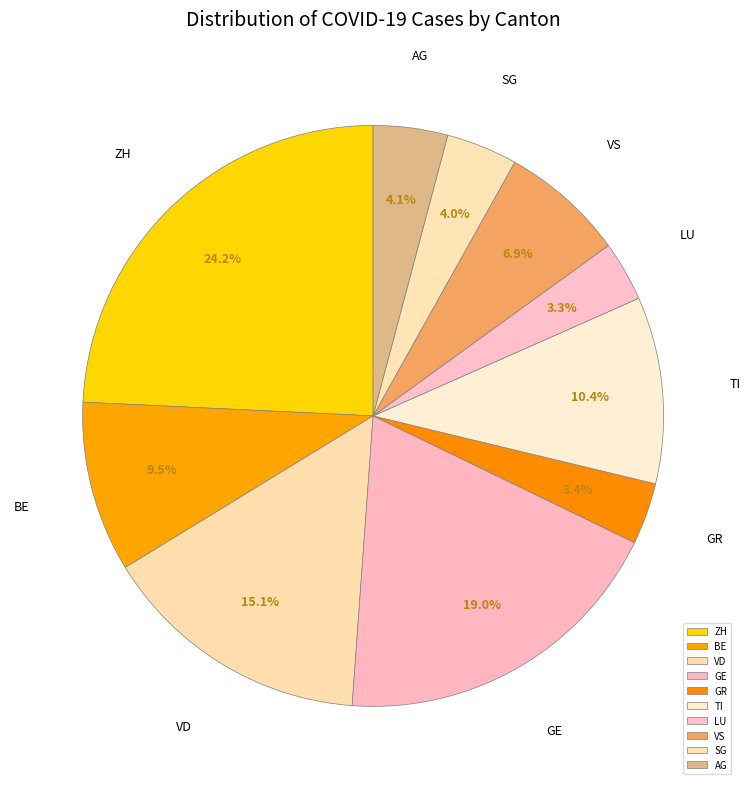

What is the ratio of the value at ZH to the value at VD?

1.6